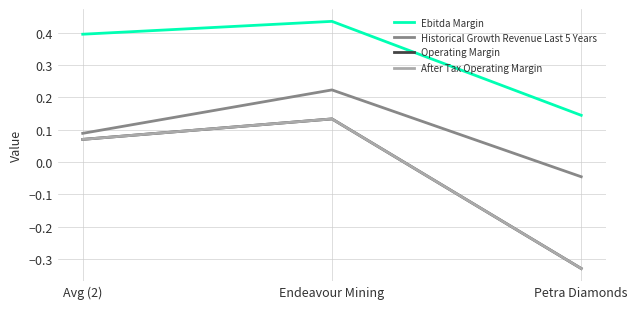

What is the sum of all Historical Growth Revenue Last 5 Years values?

0.3